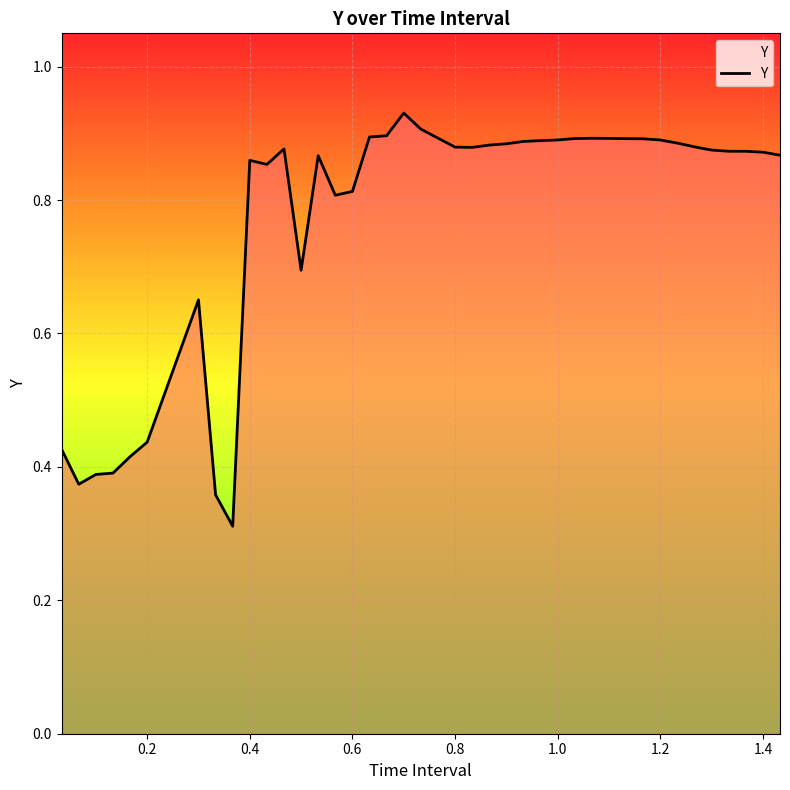

What is the difference between the maximum and minimum values?

0.6